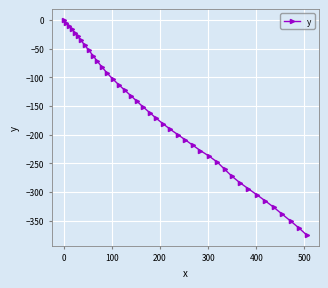

What is the average value?

-170.4